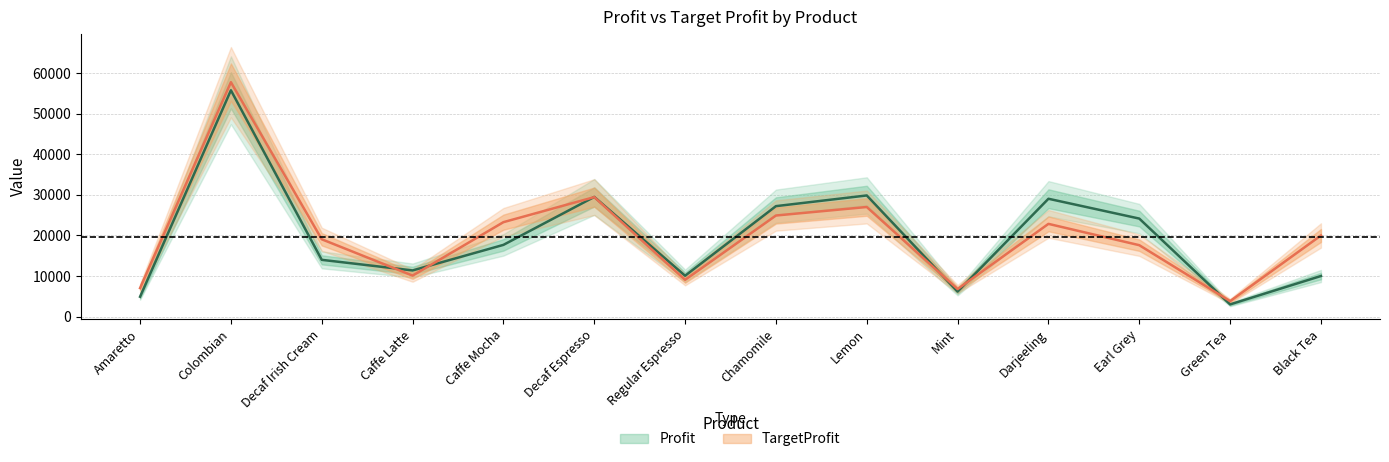

Where do TargetProfit and Profit first cross each other?

Decaf Irish Cream and Caffe Latte